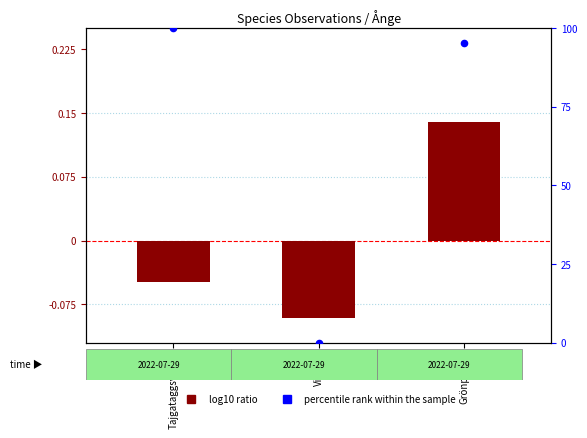

Which series reaches the minimum Y coordinate?

log10 ratio